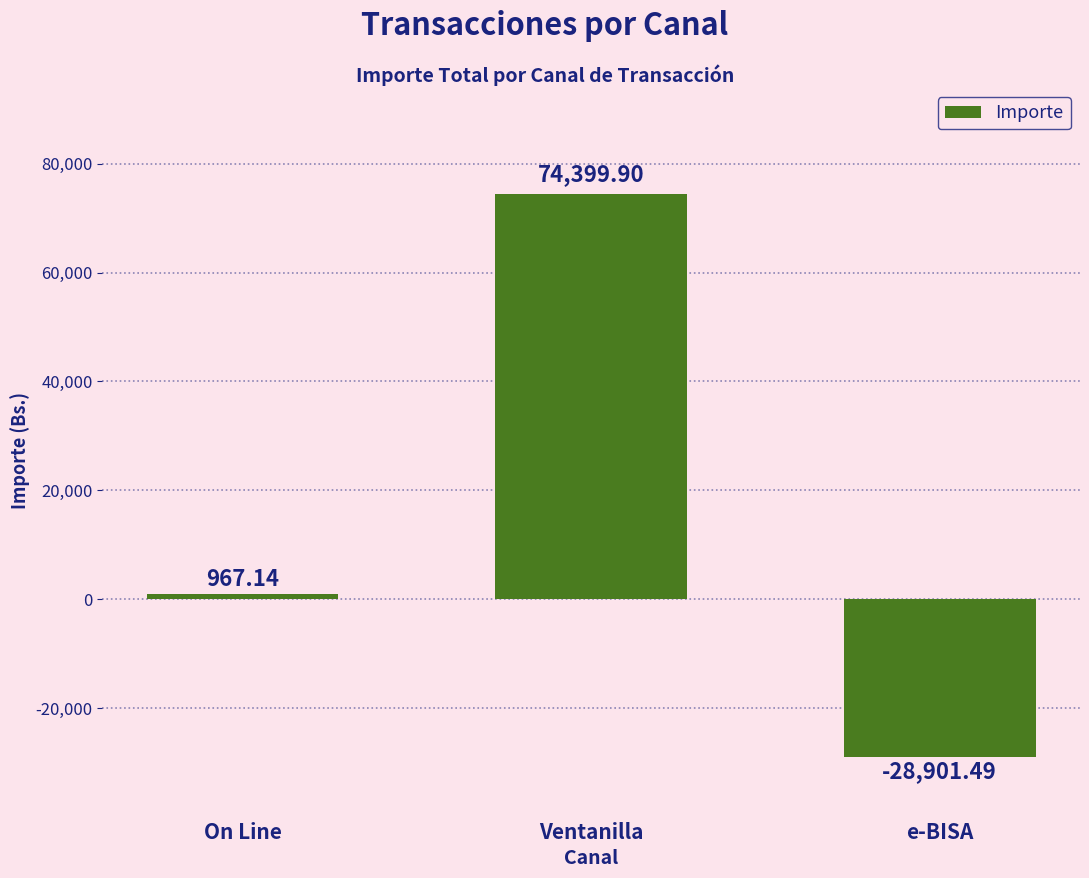

Which has a higher value, e-BISA or Ventanilla?

Ventanilla